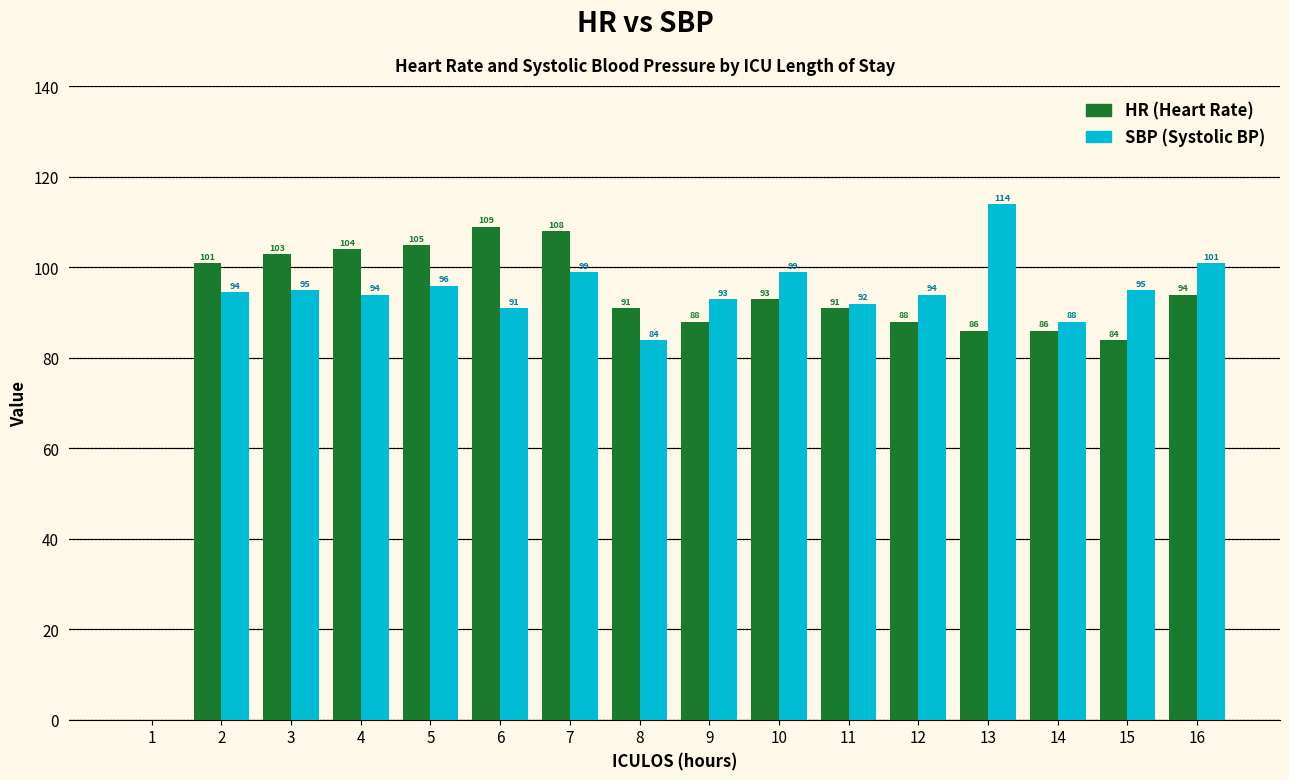

What is the greatest value displayed?

114.0